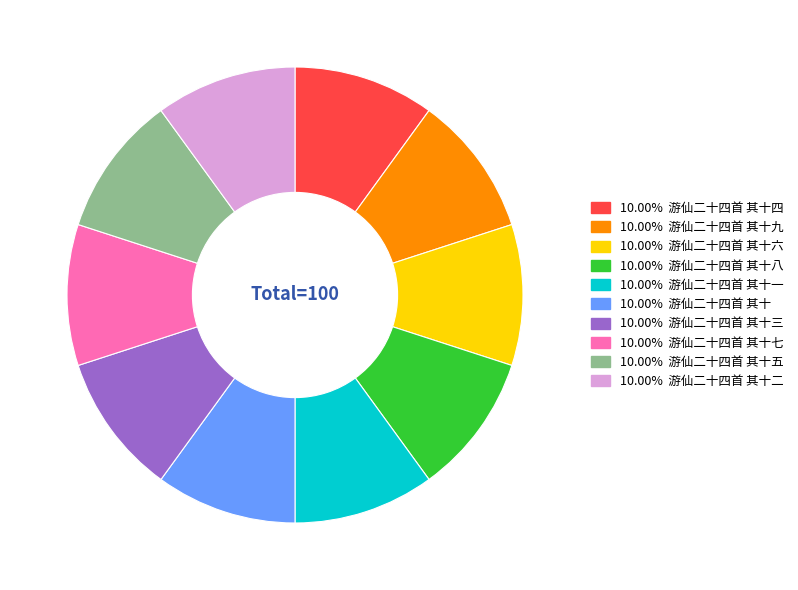

Does any single category account for the majority?

No